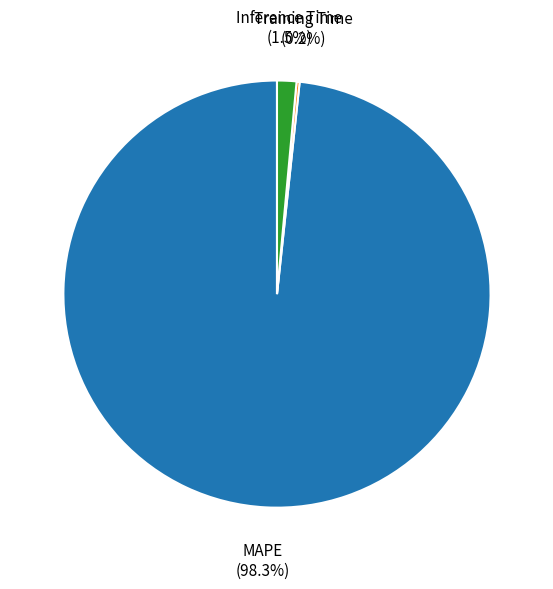

Which category has the biggest portion of the pie?

MAPE